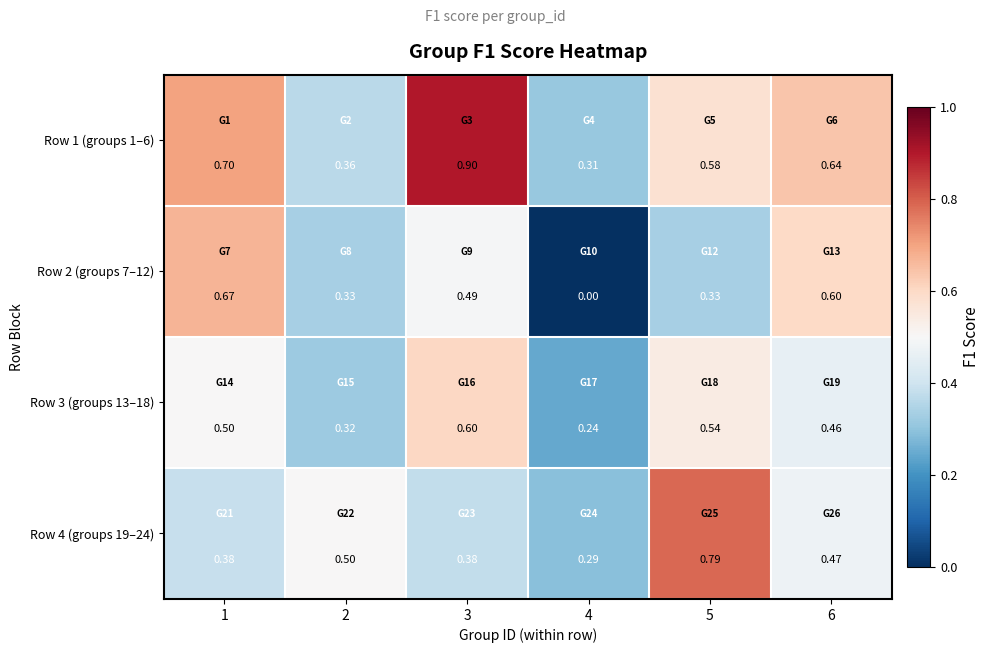

Is the value of Row 4 (groups 19–24) at 3 greater than the value of Row 2 (groups 7–12) at 6?

No